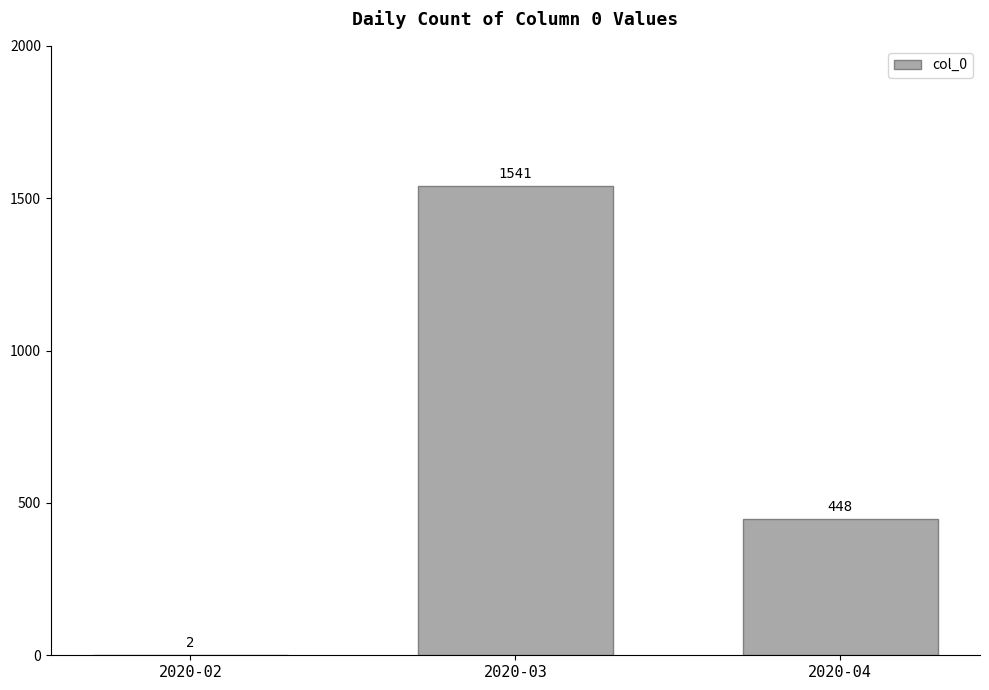

Is it true that the value at 2020-04 is 448?

True